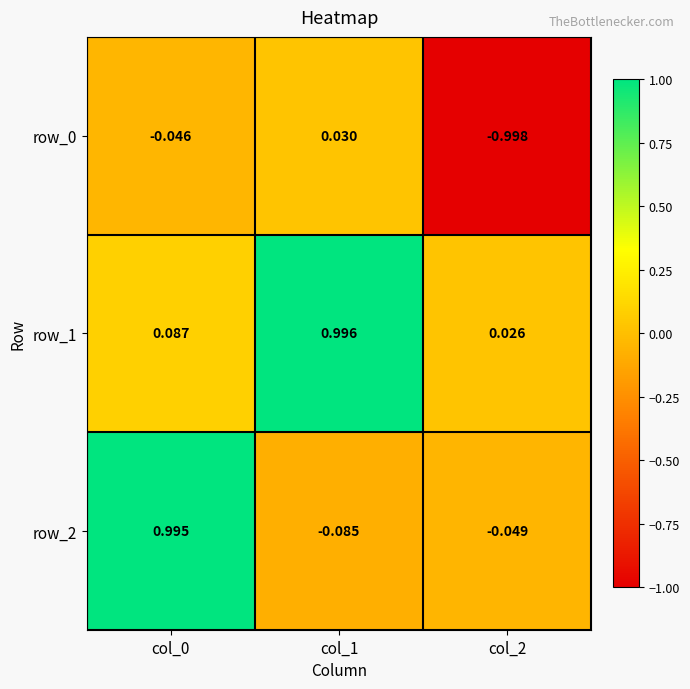

Is the value of row_2 at col_2 greater than the value of row_0 at col_0?

No